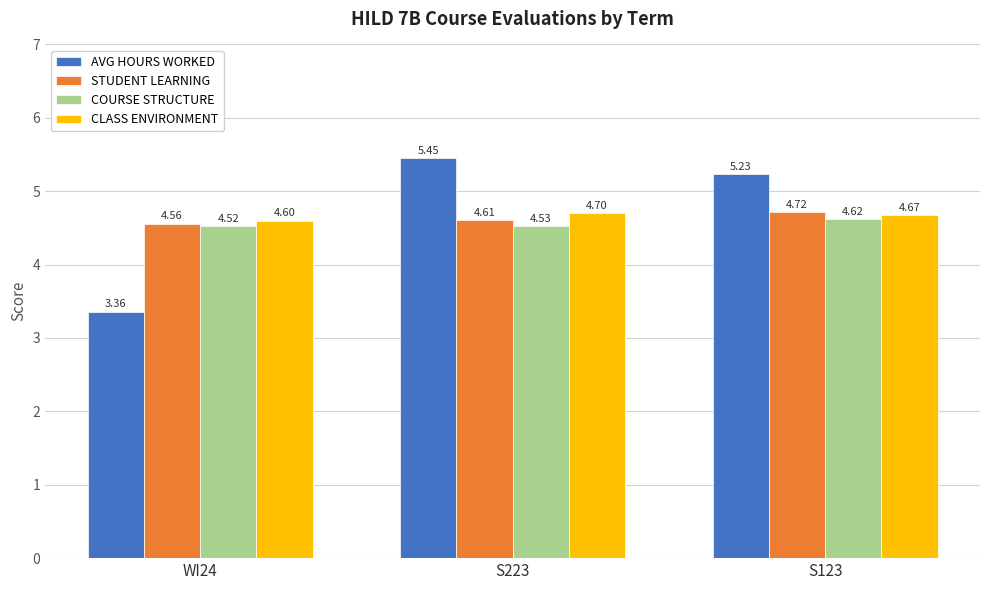

True or false: STUDENT LEARNING has a value of 6.2 at S223.

False